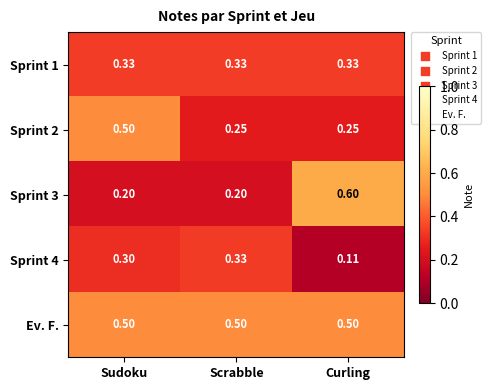

Which label corresponds to the smallest value in the chart?

Curling